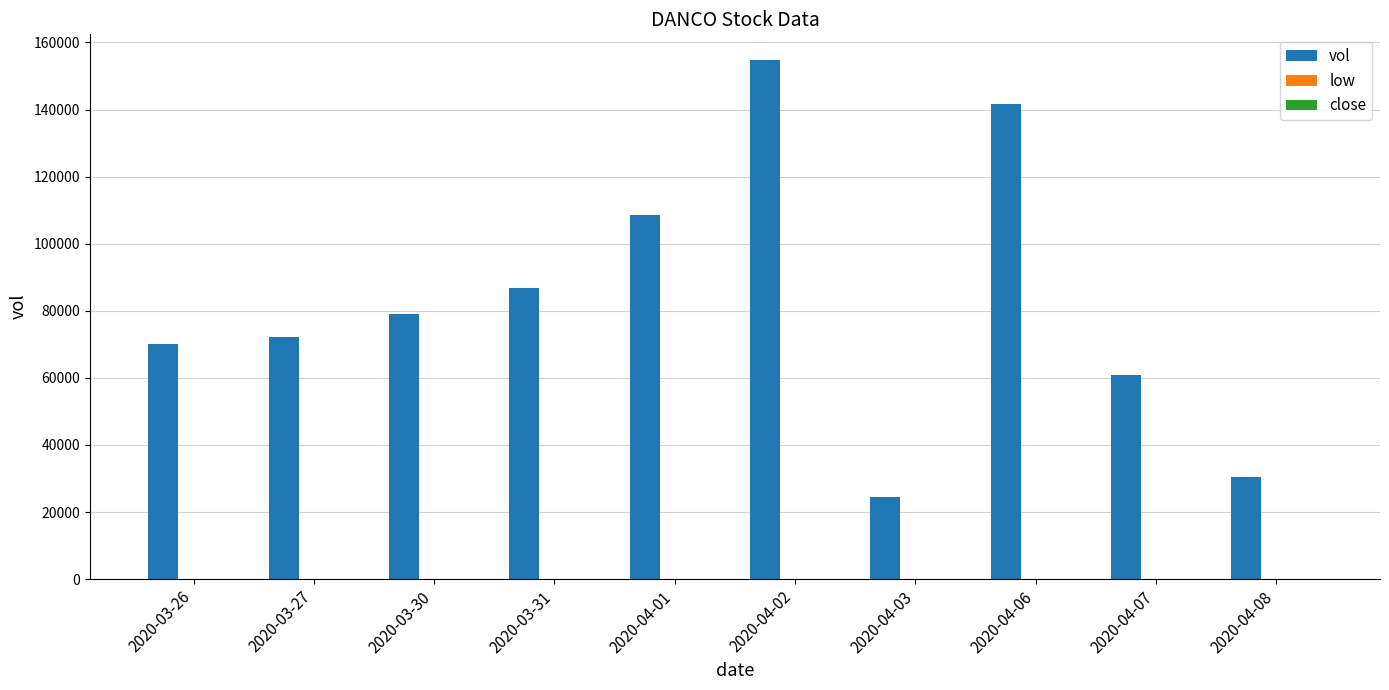

What is the maximum value for vol?

154700.0